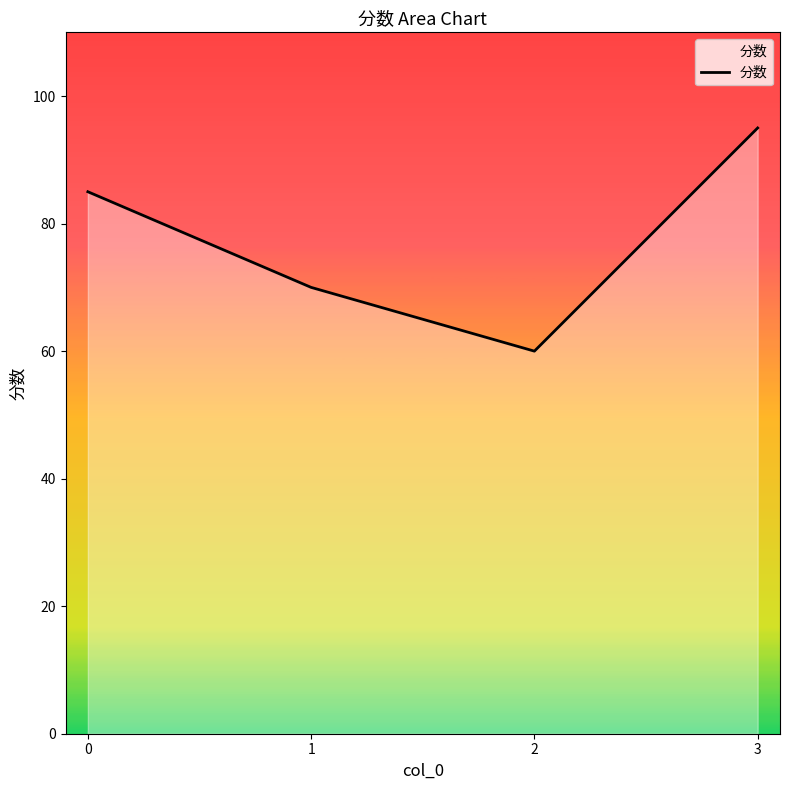

What is the difference between the second highest and minimum values?

25